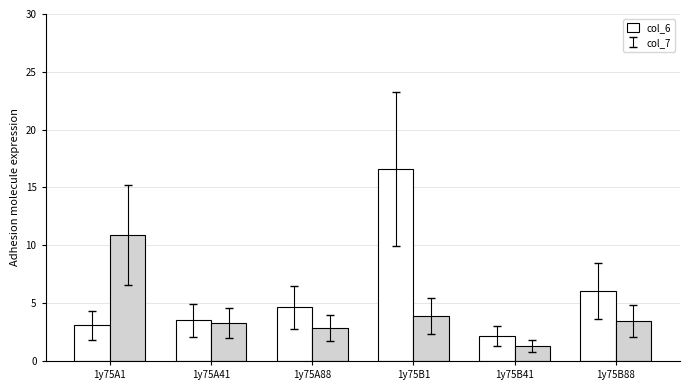

What is the label of the 3rd bar from the right?

1y75B1